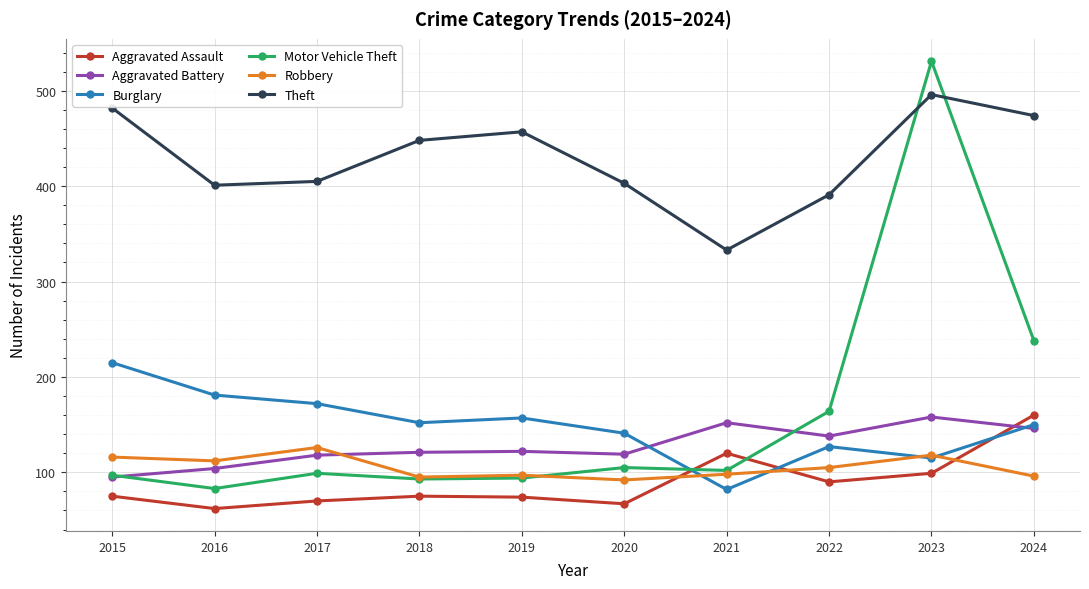

Is it true that Aggravated Assault equals 64 at 2024?

False